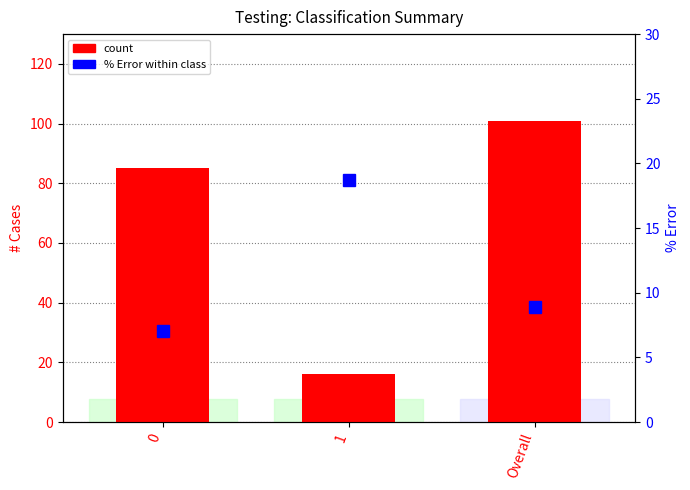

Are the bars horizontal?

No